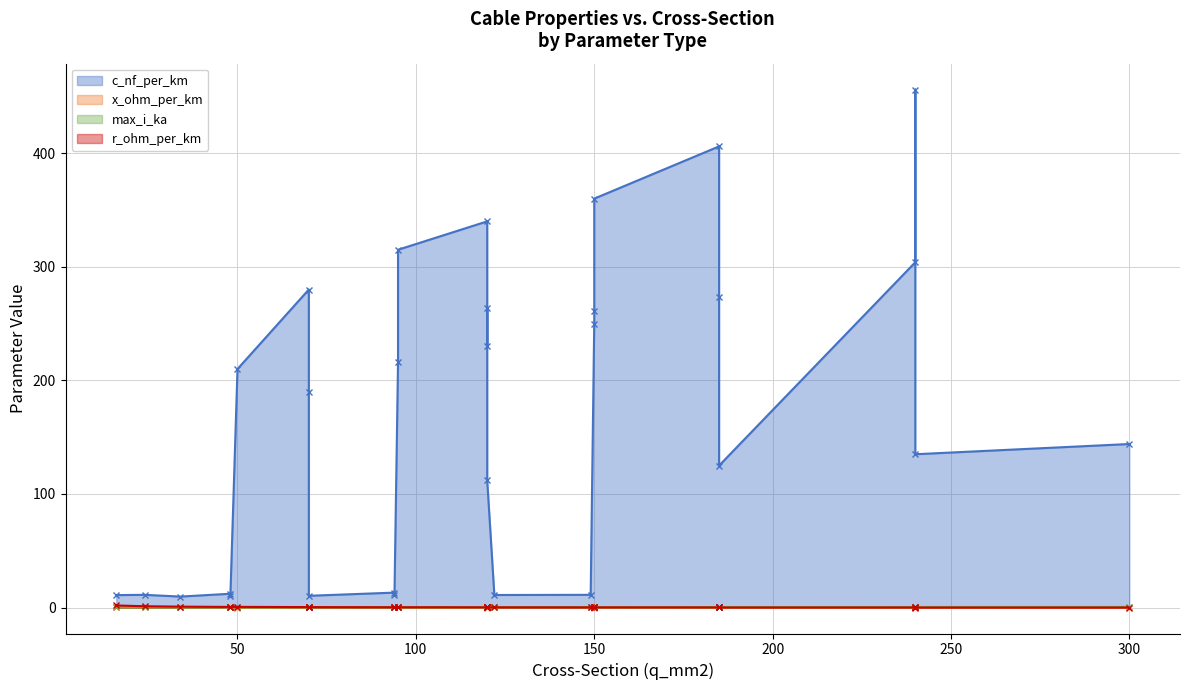

Which series has the largest range (max minus min)?

c_nf_per_km